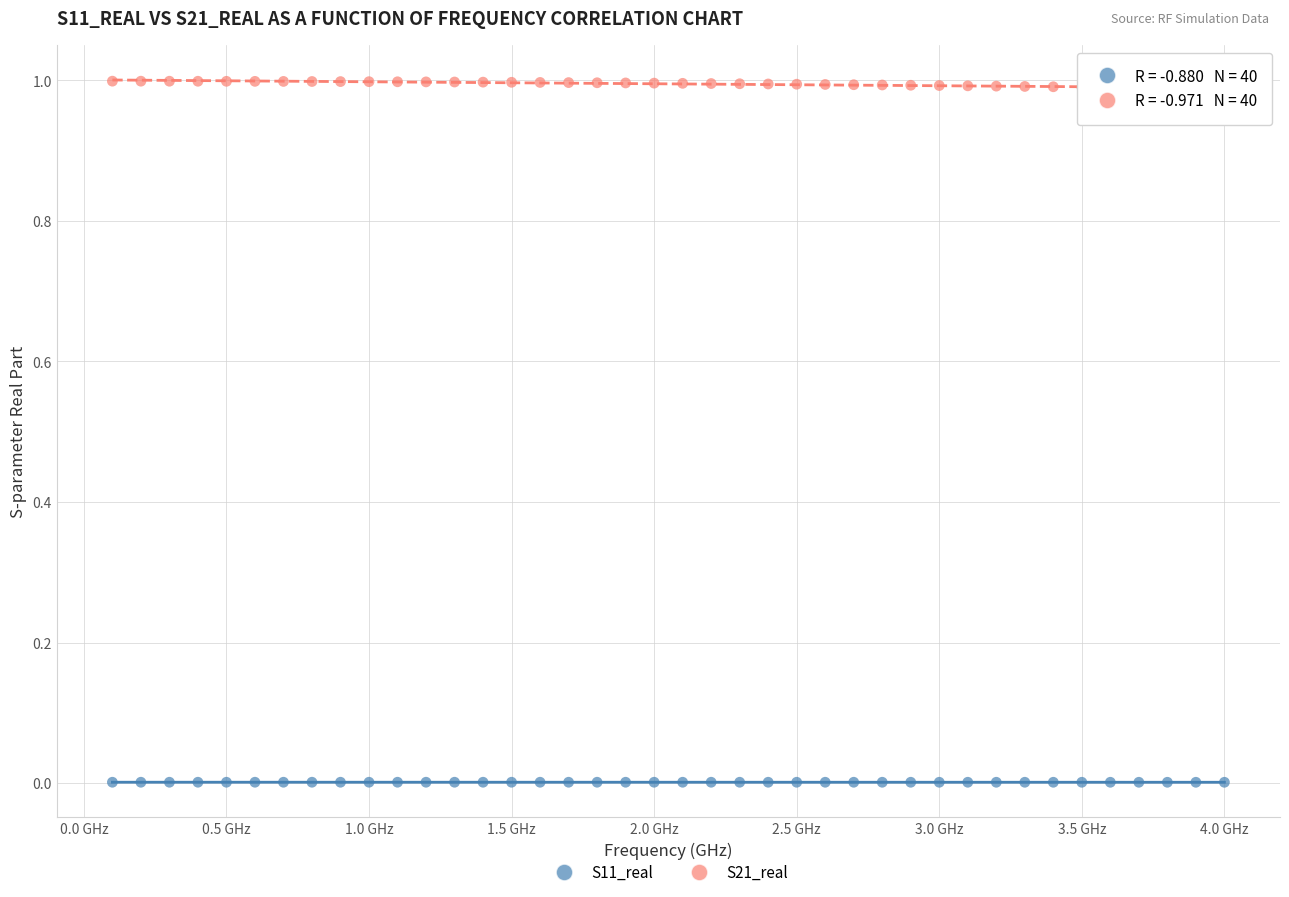

Across all data points, what is the range of X values (max minus min)?

3.9